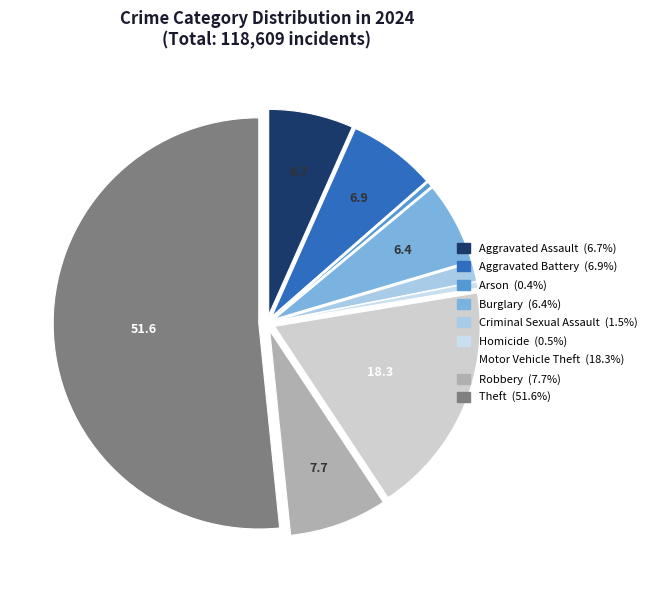

How many segments does this pie chart have?

9